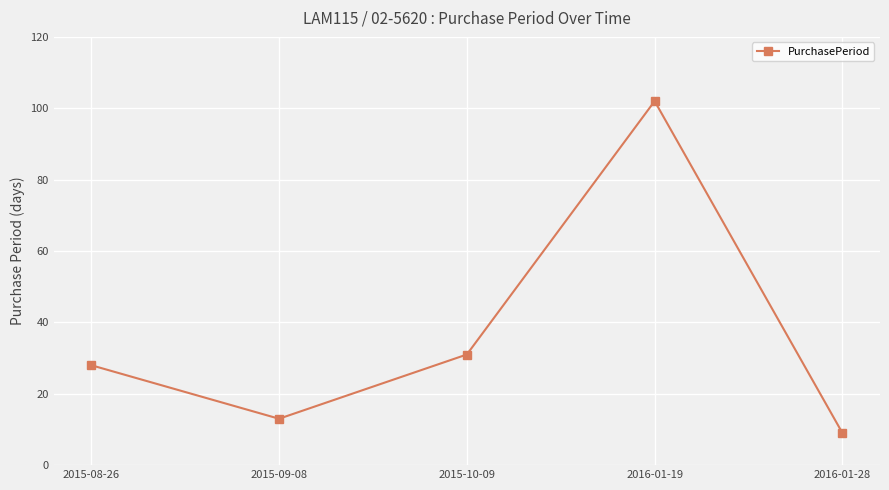

How many data points are less than 28?

2